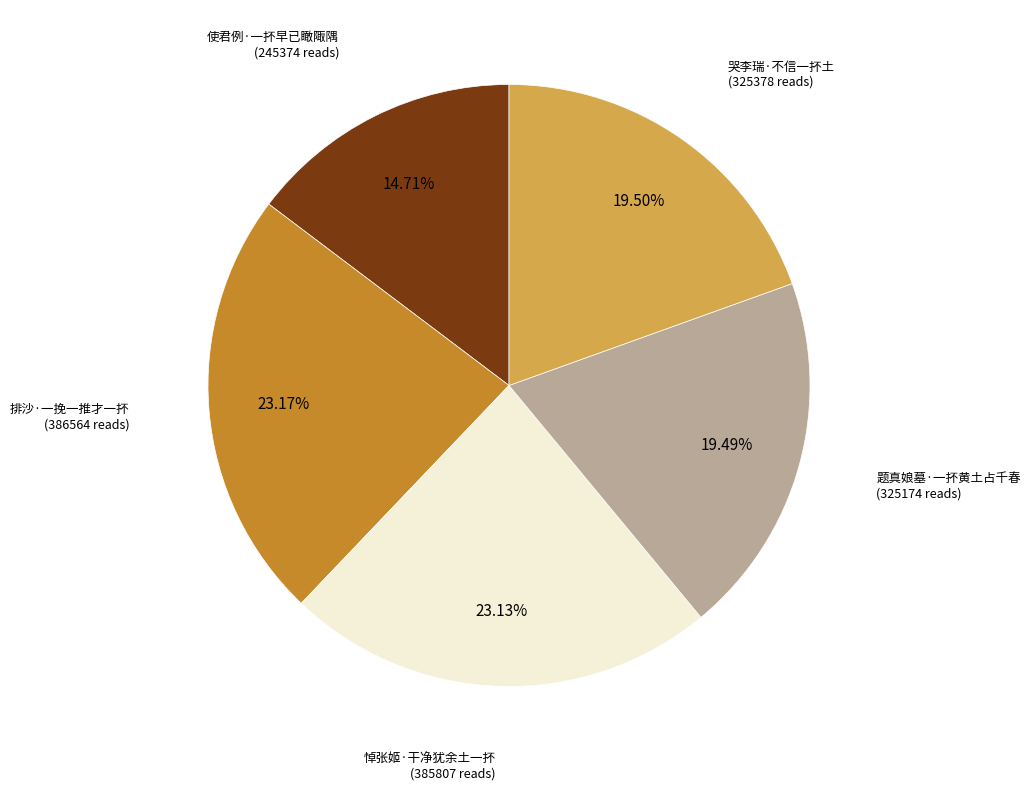

Is there any slice that represents more than half of the pie?

No